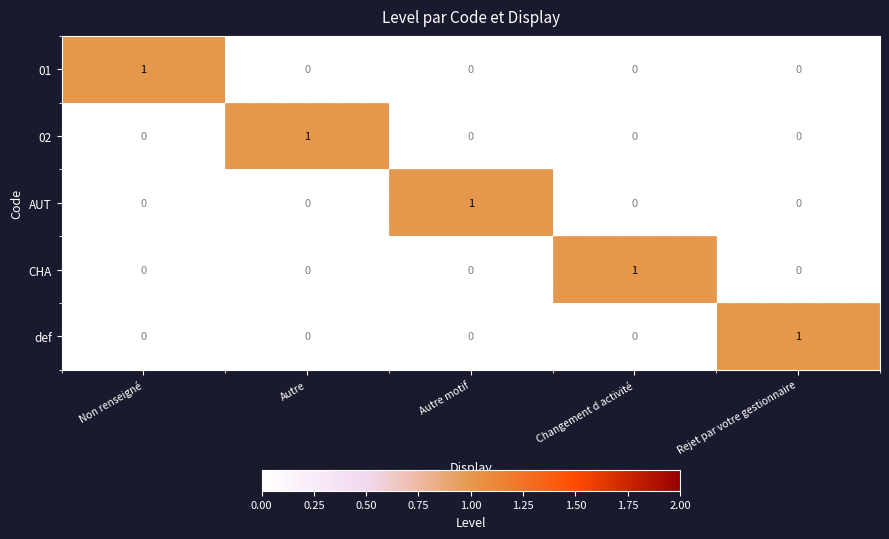

Which category has the highest value in the AUT series?

Autre motif